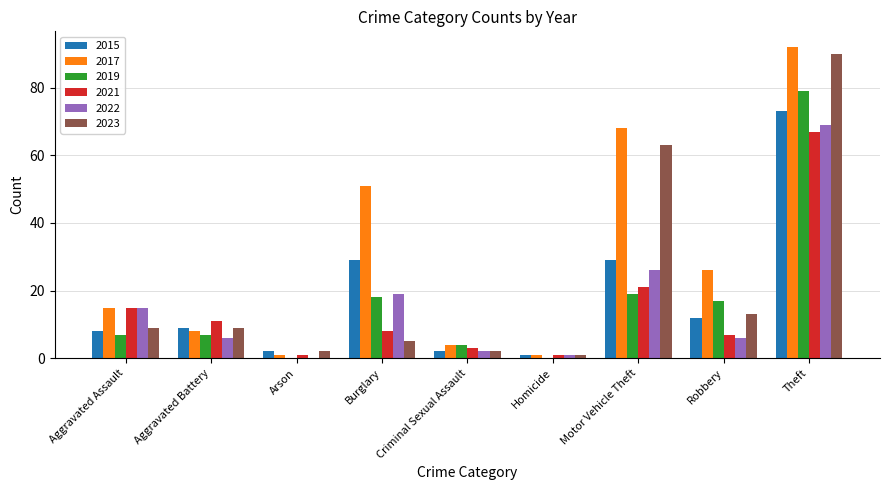

What is the approximate value of 2022 at Aggravated Battery?

6